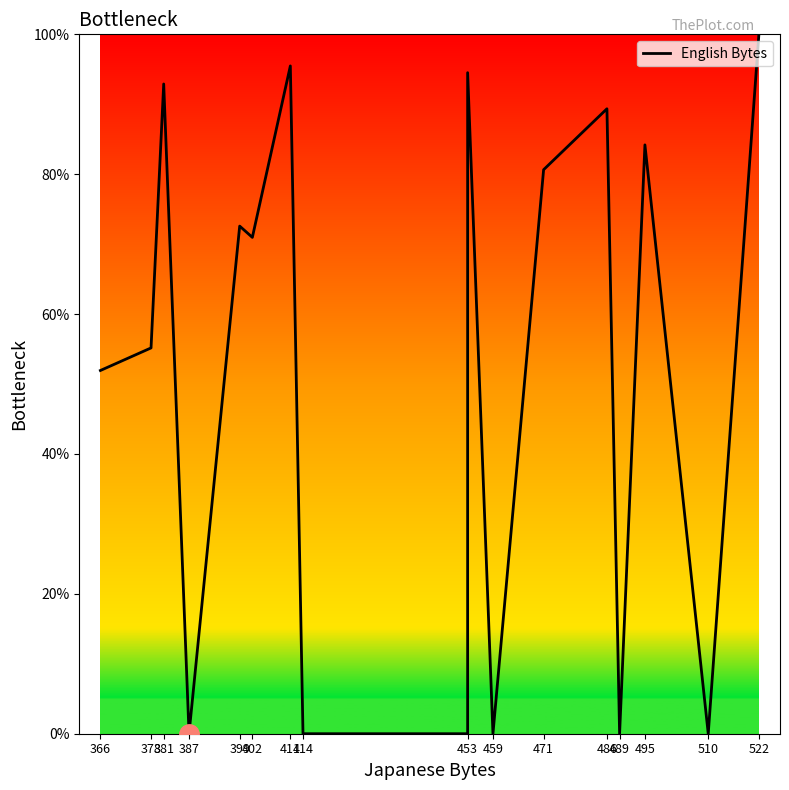

At which label is the value closest to 50?

366